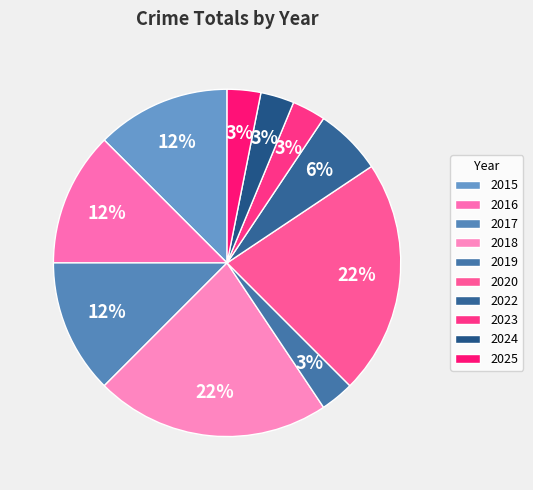

To the nearest percent, what is the combined percentage of 2022 and 2025?

9%